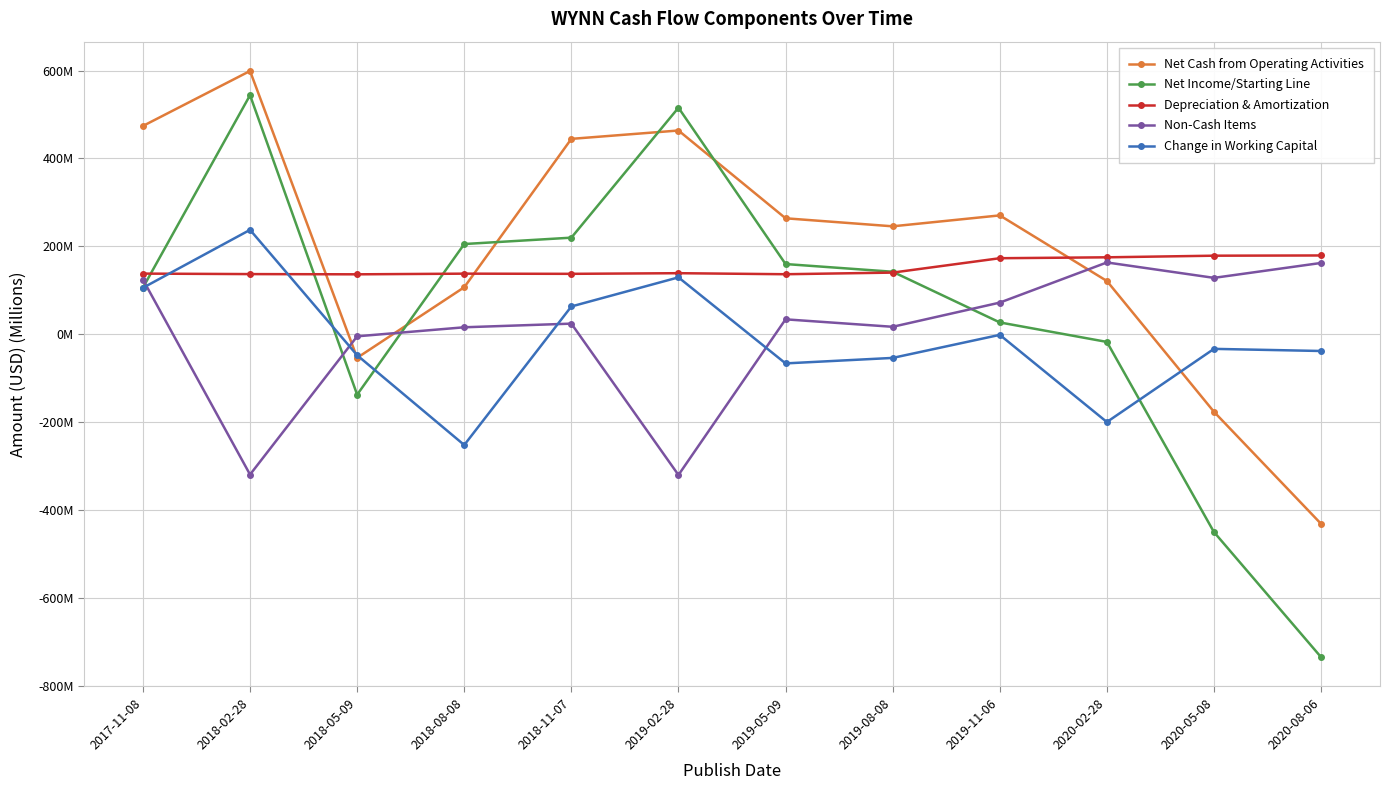

Reading right to left, transcribe all the data shown in this chart.

Net Cash from Operating Activities: 2020-08-06=-431.5	2020-05-08=-176.5	2020-02-28=121.2	2019-11-06=270.4	2019-08-08=245.6	2019-05-09=263.9	2019-02-28=463.6	2018-11-07=444.6	2018-08-08=106.9	2018-05-09=-53.6	2018-02-28=599.1	2017-11-08=474.0
Net Income/Starting Line: 2020-08-06=-734.9	2020-05-08=-450.3	2020-02-28=-17.5	2019-11-06=26.9	2019-08-08=142.2	2019-05-09=159.7	2019-02-28=515.5	2018-11-07=219.8	2018-08-08=205.3	2018-05-09=-137.5	2018-02-28=544.0	2017-11-08=106.0
Depreciation & Amortization: 2020-08-06=179.3	2020-05-08=178.7	2020-02-28=175.1	2019-11-06=173.0	2019-08-08=140.3	2019-05-09=136.6	2019-02-28=138.9	2018-11-07=137.5	2018-08-08=137.9	2018-05-09=136.4	2018-02-28=136.9	2017-11-08=138.0
Non-Cash Items: 2020-08-06=162.2	2020-05-08=128.3	2020-02-28=163.4	2019-11-06=72.0	2019-08-08=16.9	2019-05-09=33.9	2019-02-28=-320.2	2018-11-07=24.1	2018-08-08=15.8	2018-05-09=-4.7	2018-02-28=-319.3	2017-11-08=124.4
Change in Working Capital: 2020-08-06=-38.1	2020-05-08=-33.3	2020-02-28=-199.8	2019-11-06=-1.4	2019-08-08=-53.9	2019-05-09=-66.3	2019-02-28=129.4	2018-11-07=63.2	2018-08-08=-252.0	2018-05-09=-47.8	2018-02-28=237.5	2017-11-08=105.6